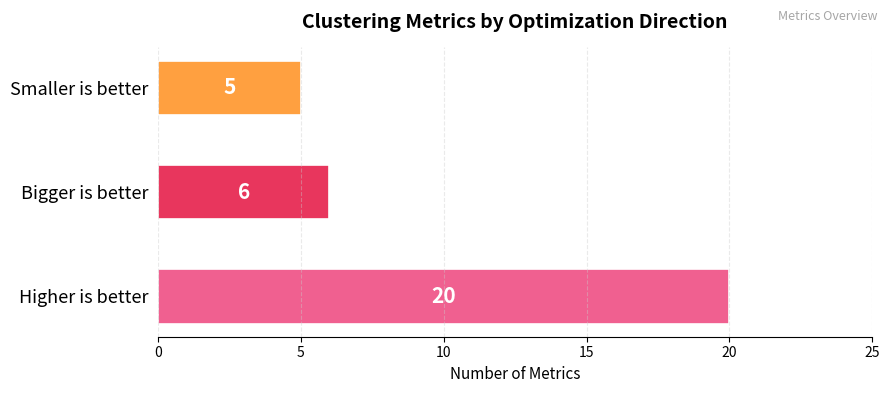

What is the difference between the values at Bigger is better and Higher is better?

14